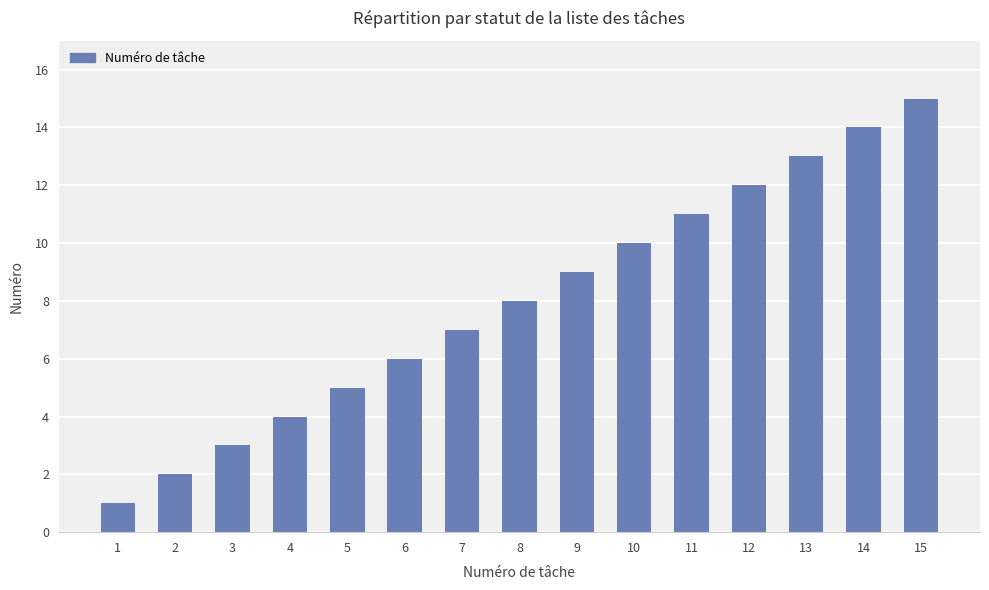

How many bars are there in total?

15